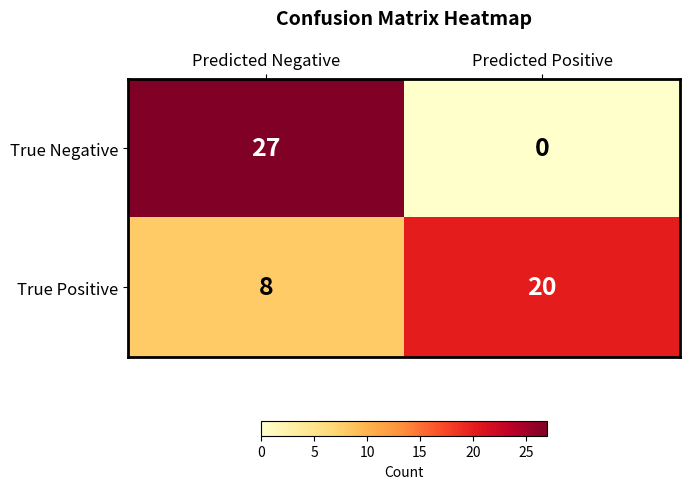

Rank the series by their maximum value, from lowest to highest.

True Positive, True Negative